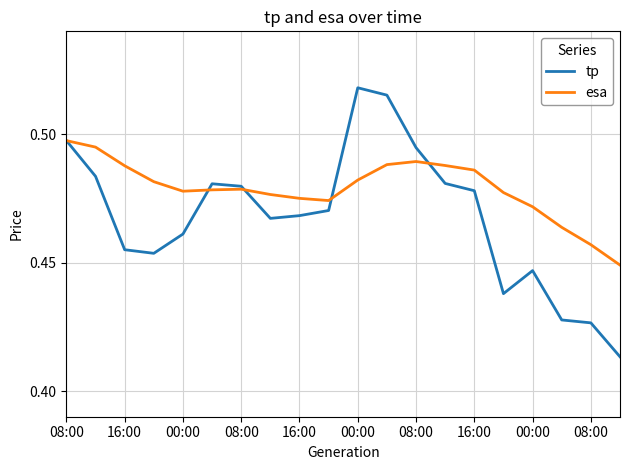

List the series in order of their peak value, highest first.

tp, esa